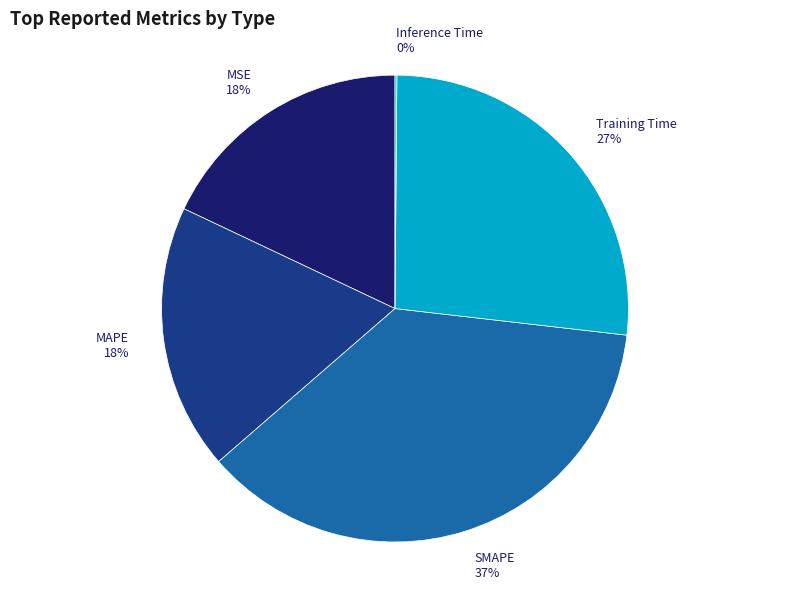

The Training Time slice represents 27% of the pie. True or false?

True